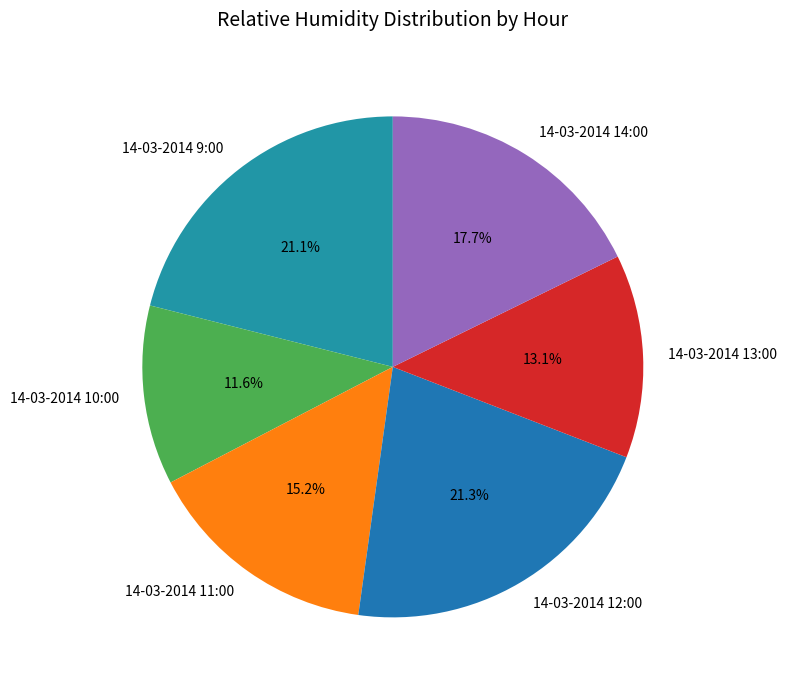

To the nearest percent, what portion does 14-03-2014 11:00 represent?

15%